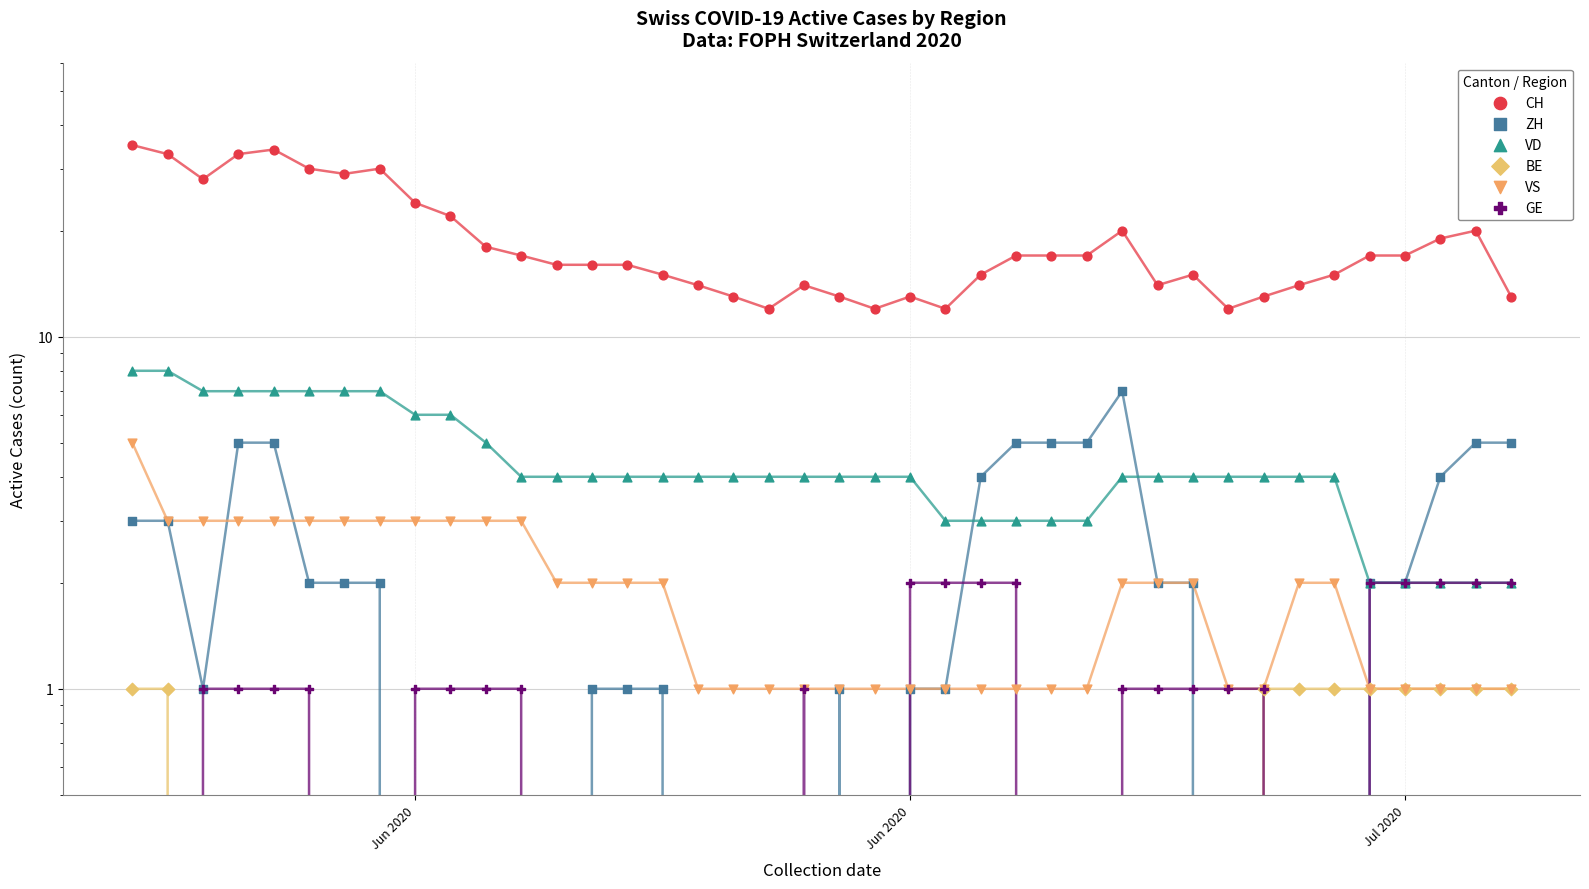

Which series reaches the maximum Y coordinate?

CH